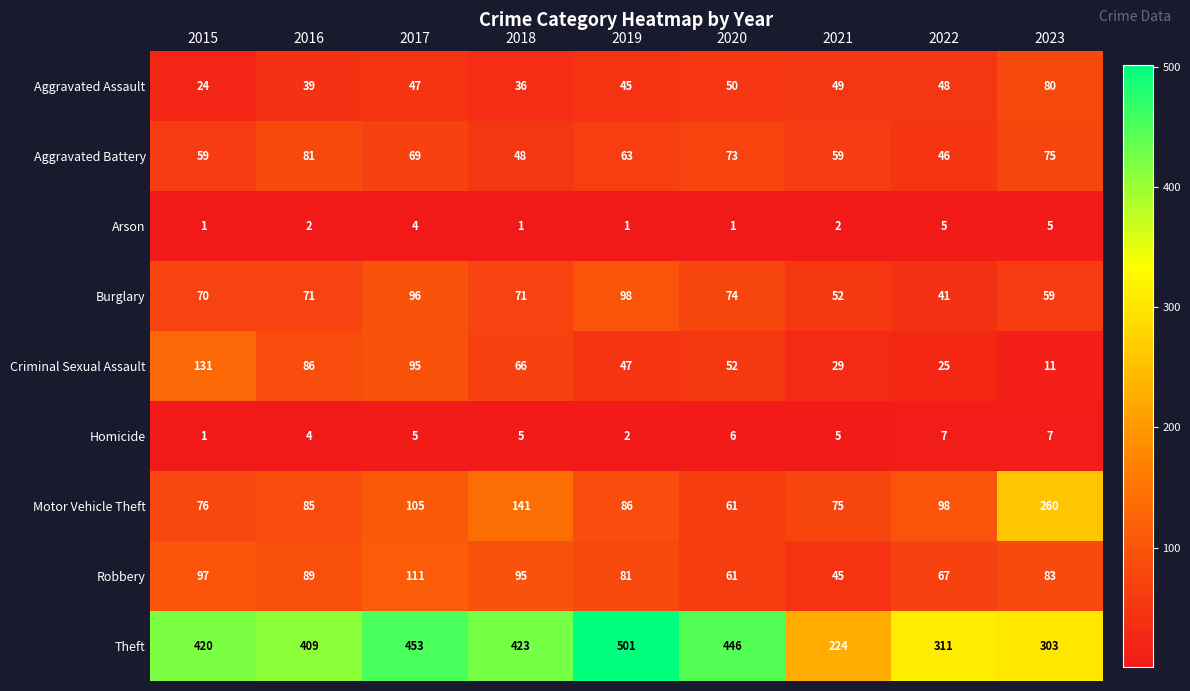

Between 2016 and 2019, which series saw the biggest shift?

Theft